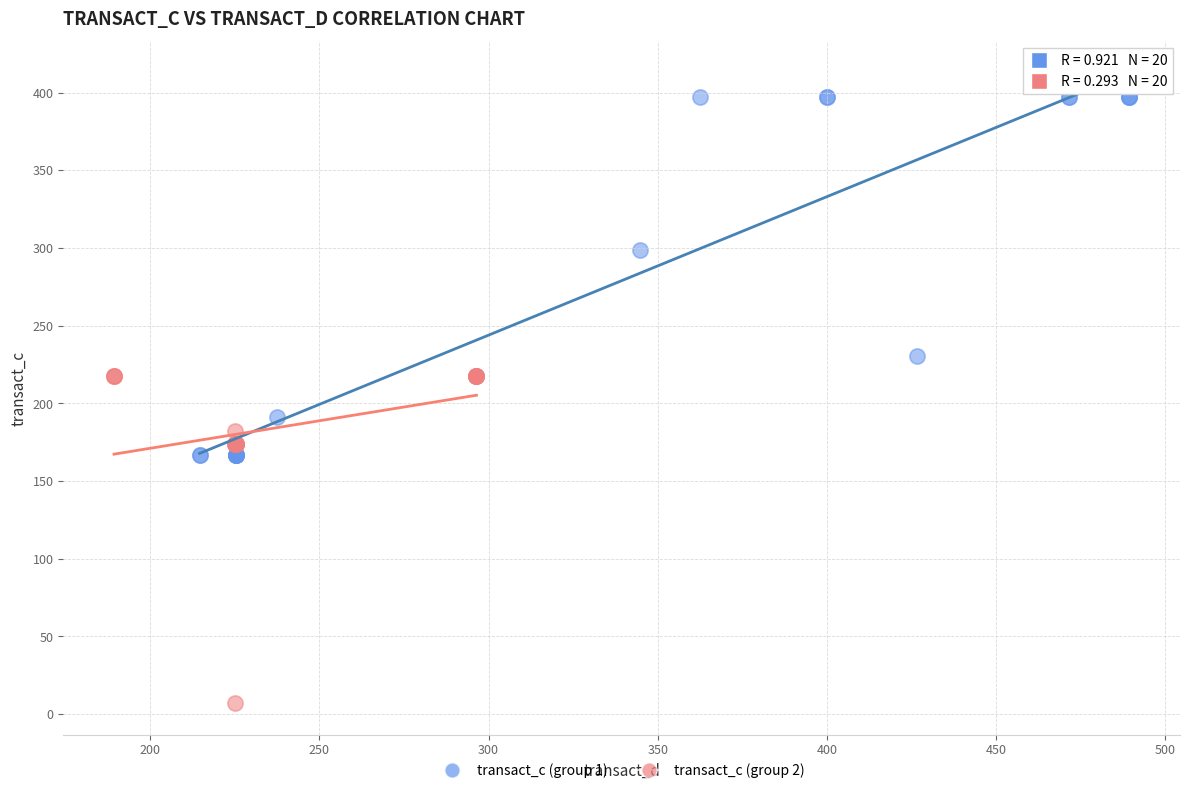

What are all the series names shown in the legend?

transact_c (group 1), transact_c (group 2)